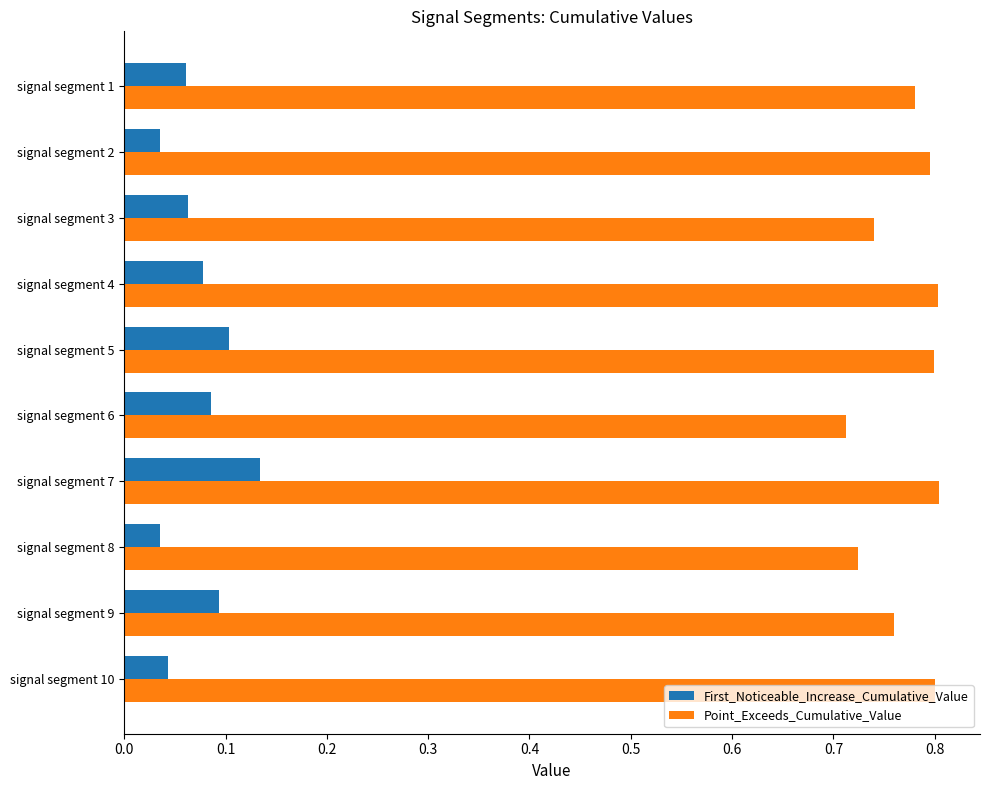

Rank the series at signal segment 4 from lowest to highest value.

First_Noticeable_Increase_Cumulative_Value, Point_Exceeds_Cumulative_Value